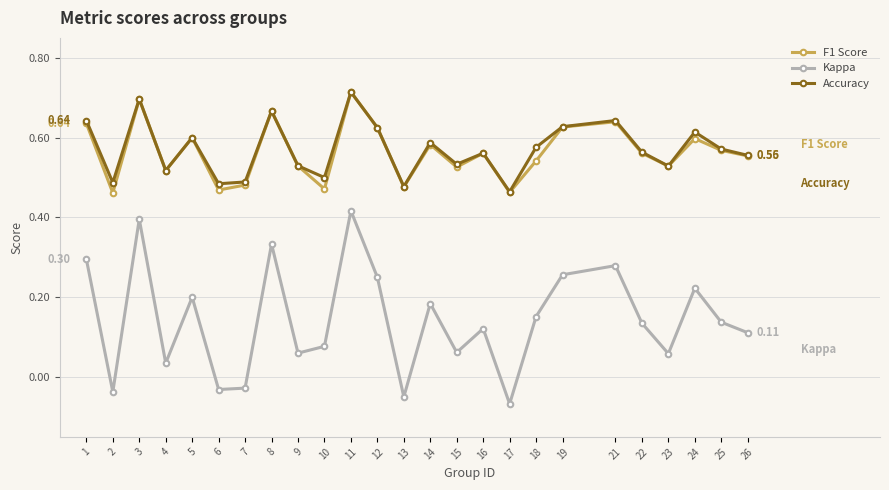

The value of Kappa at 24 is 0.1. True or false?

False